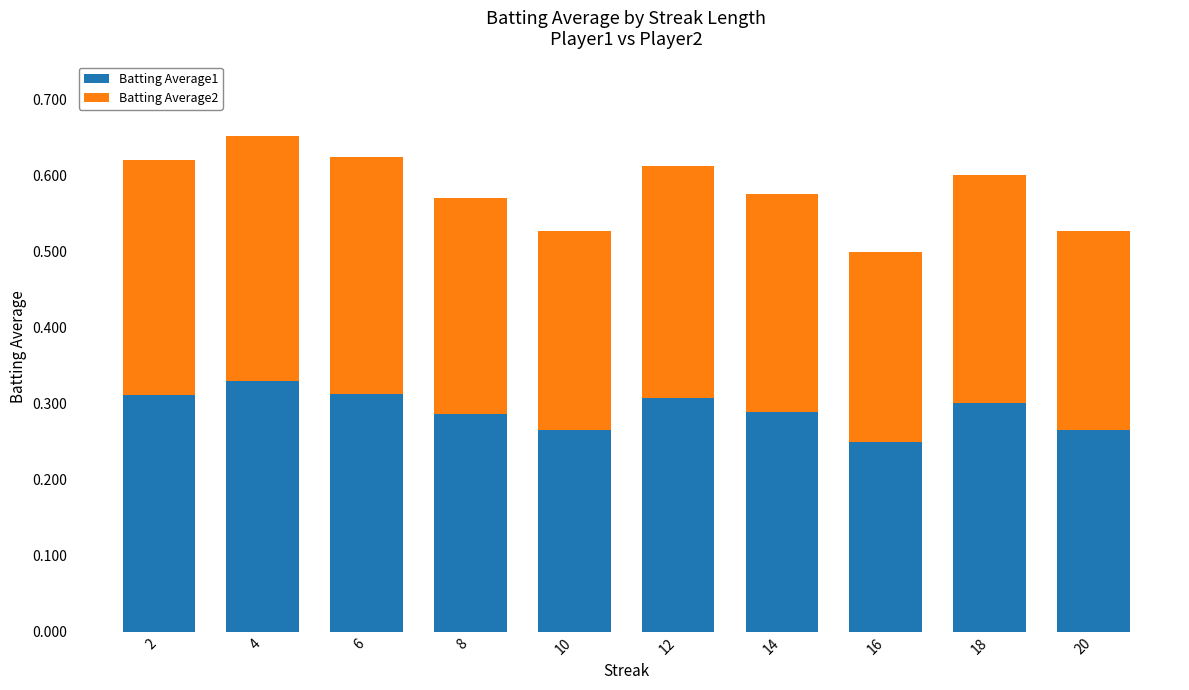

Which category has the lowest value in the Batting Average1 series?

16